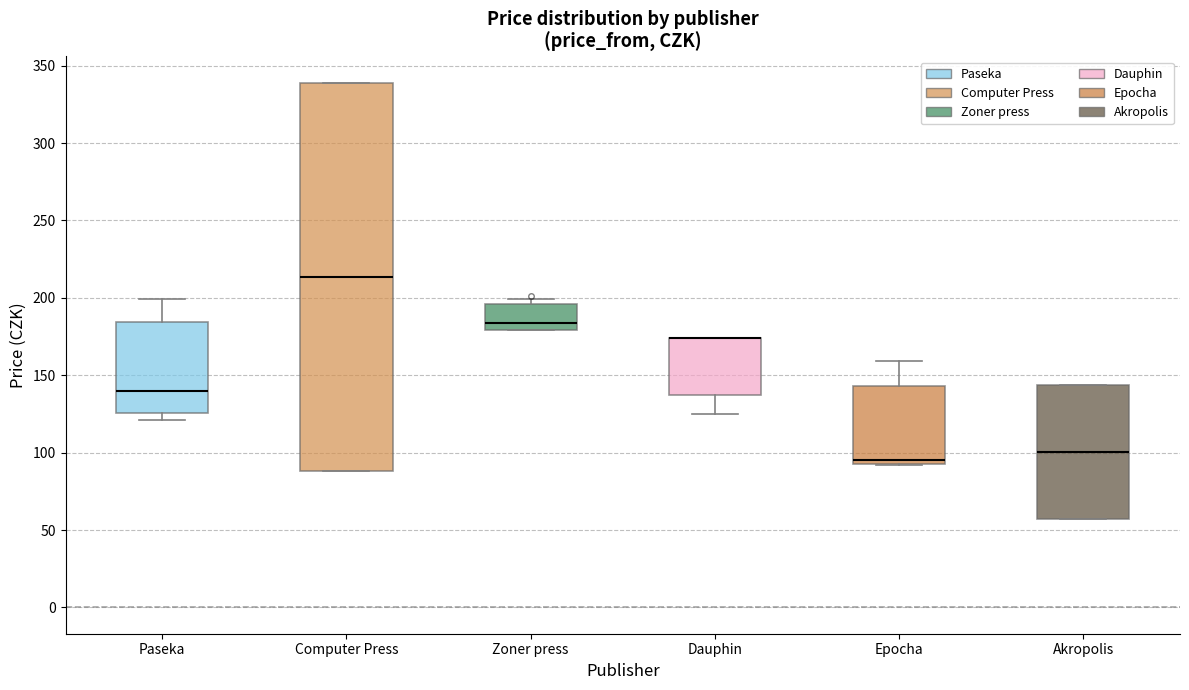

Reading left to right, transcribe this box plot: for each box, give where its median line is, the range the box spans, and where its two whiskers end, as read against the y-axis. The values are not printed on the chart, so give them approximately, as read against the axis.

Paseka: median 140, box 125 to 185, whiskers 120 to 200
Computer Press: median 215, box 90 to 340, whiskers 90 to 340
Zoner press: median 185, box 180 to 195, whiskers 180 to 200
Dauphin: median 175 (drawn on the box's upper edge), box 135 to 175, whiskers 125 to 175
Epocha: median 95 (just above the box's lower edge), box 95 to 145, whiskers 90 to 160
Akropolis: median 100, box 55 to 145, whiskers 55 to 145